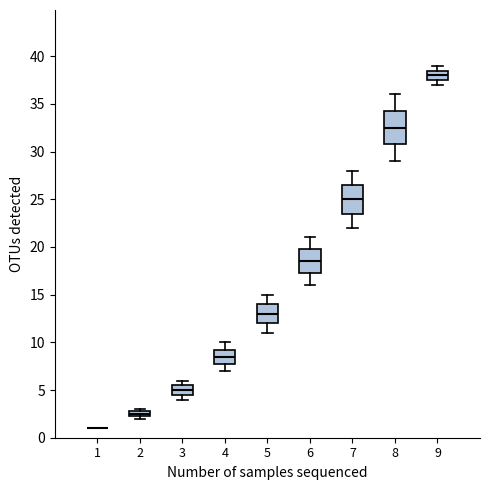

Where is the upper edge of the box at x = 2 on the y-axis? The values are not printed on the chart, so give them approximately, as read against the axis.

3.0